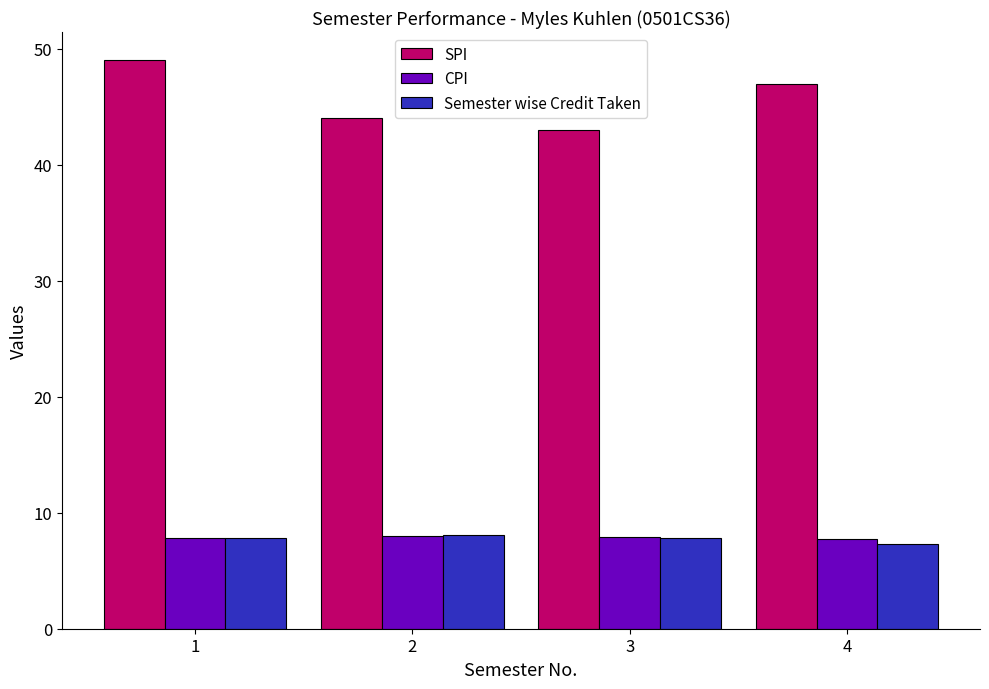

List the labels in order of SPI value, smallest first.

3, 2, 4, 1